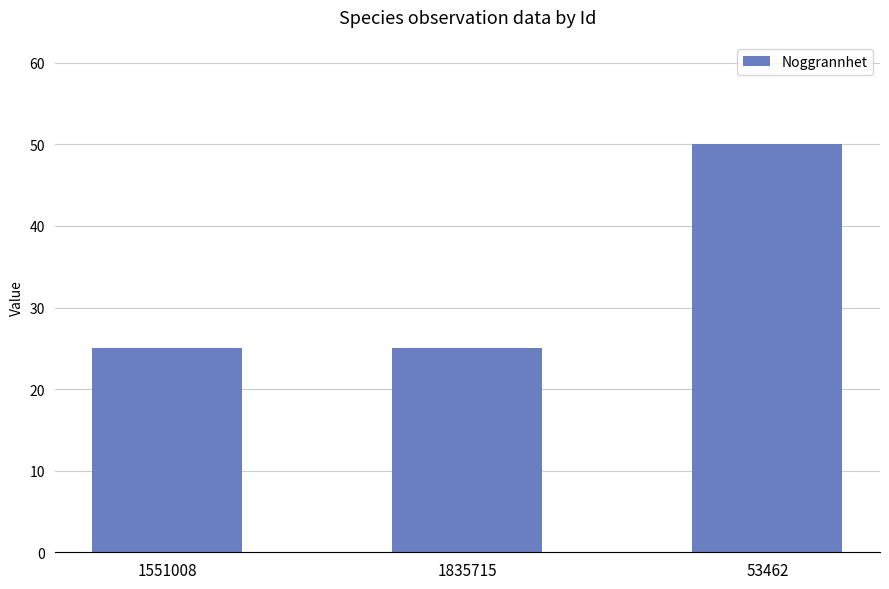

True or false: the data shows 6 at 1835715.

False